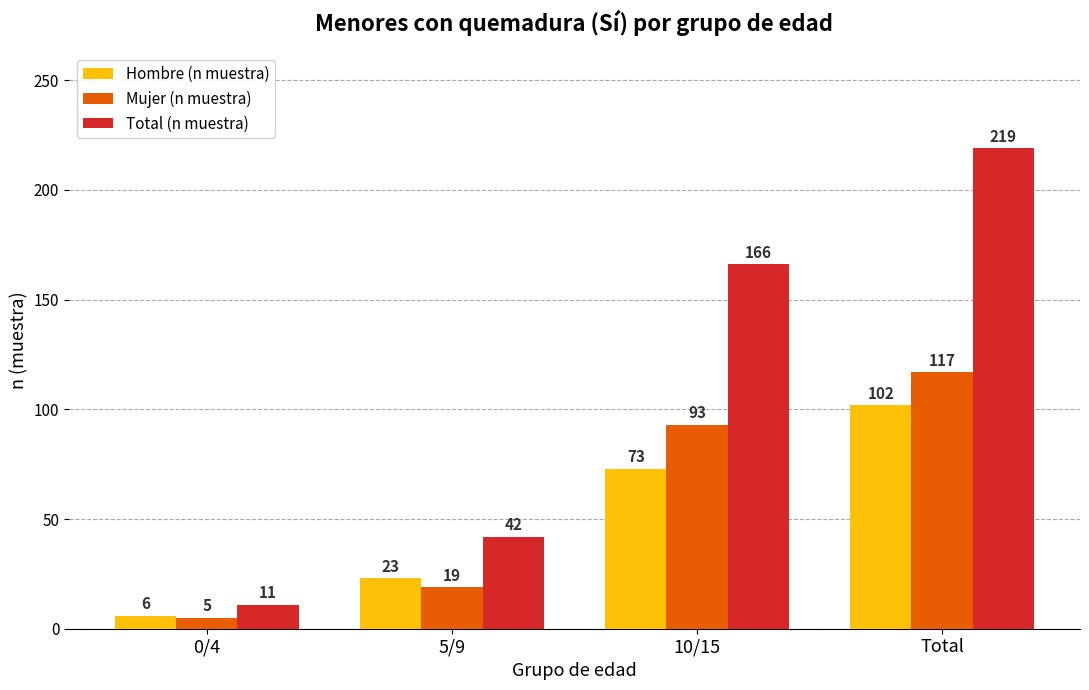

How many bars are there in each group?

3